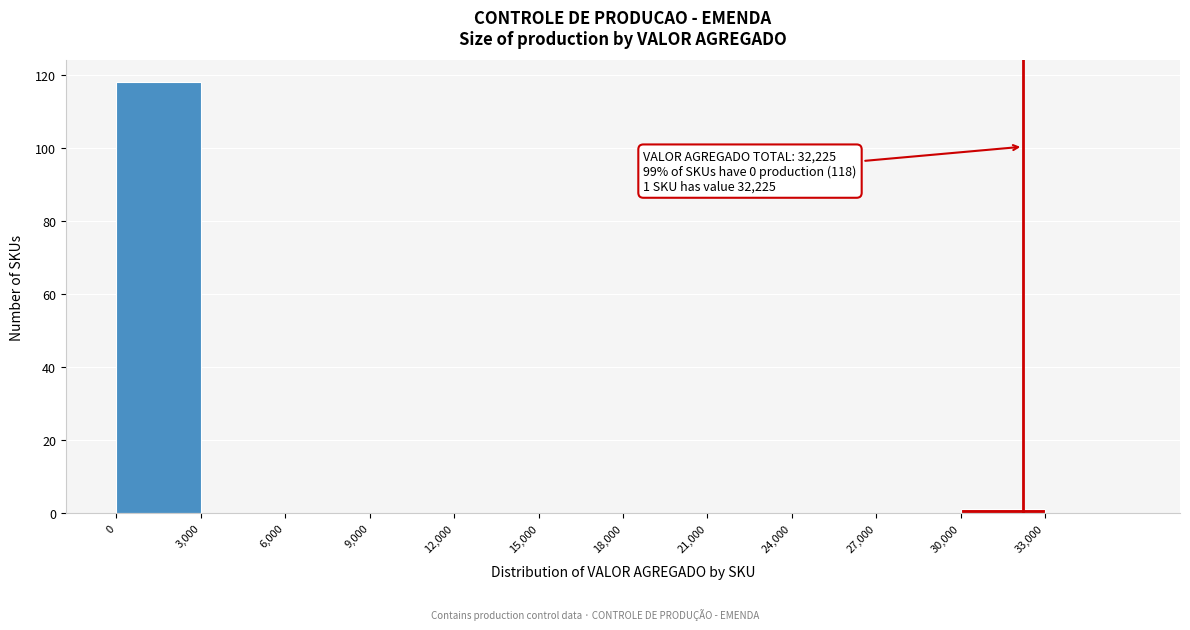

Over which range of the x-axis is the bar tallest?

0 to 3000